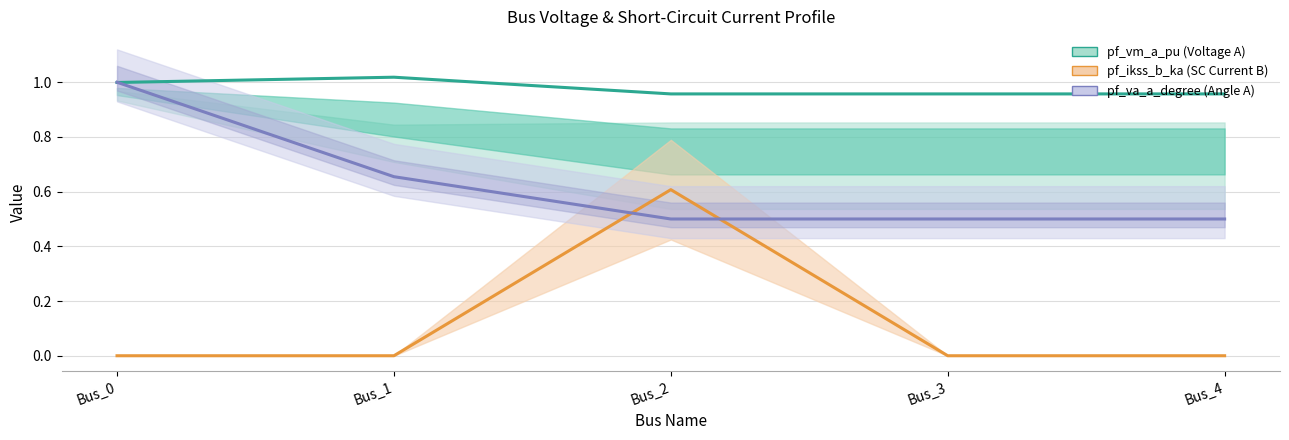

Which category has the lowest value across all series?

Bus_0